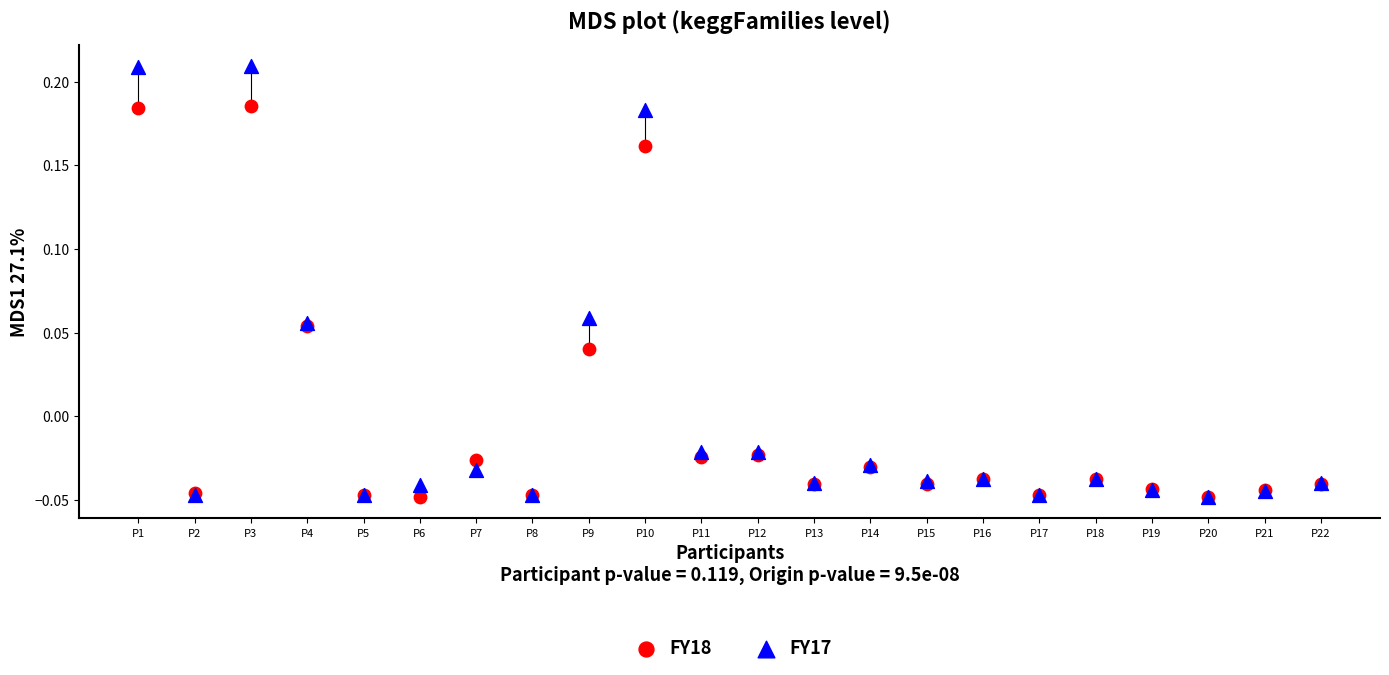

What are all the series names shown in the legend?

FY18, FY17